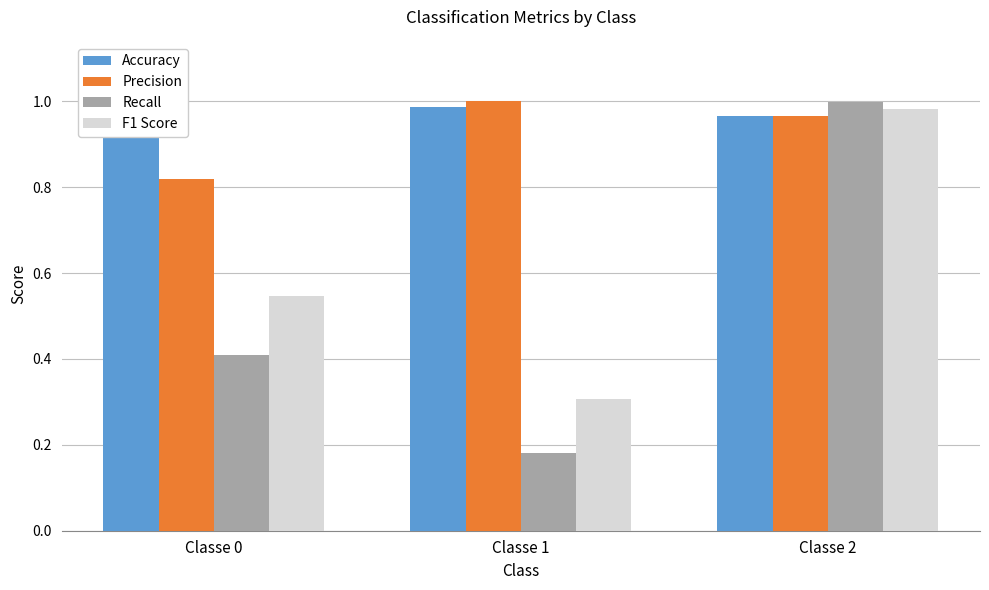

Is the value of Recall at Classe 1 greater than the value of Accuracy at Classe 1?

No